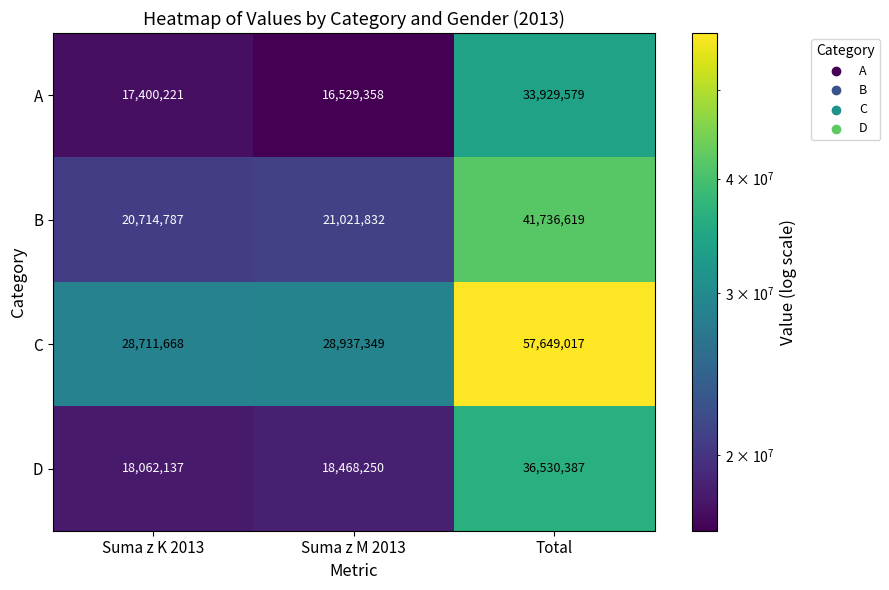

What is the difference between the C values at Total and Suma z K 2013?

28937349